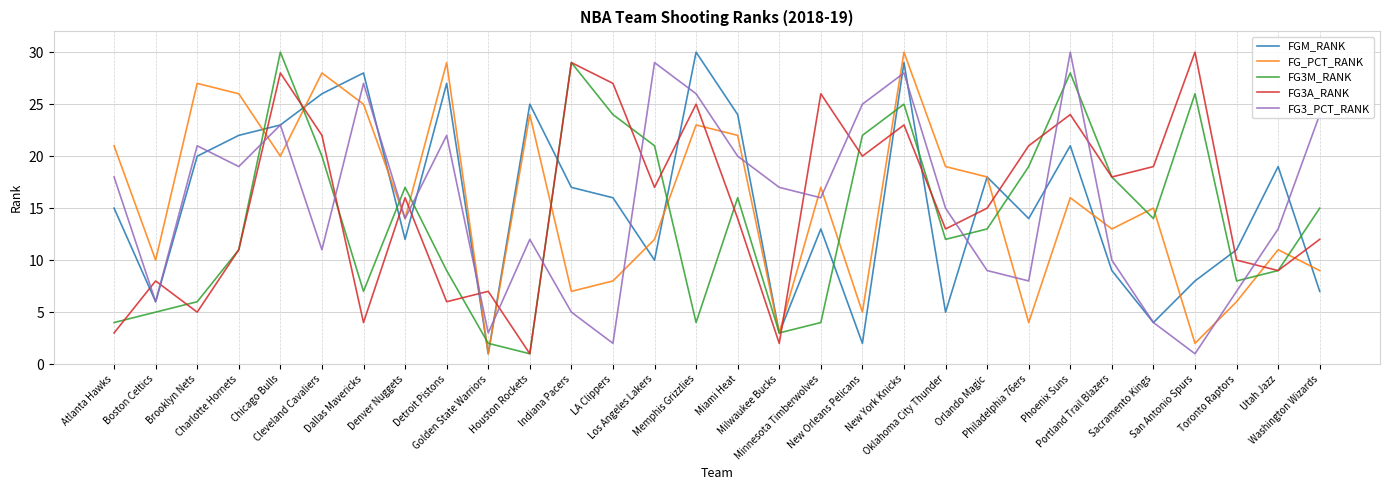

After their last crossing, which series has the higher values: FG3A_RANK or FG3_PCT_RANK?

FG3_PCT_RANK